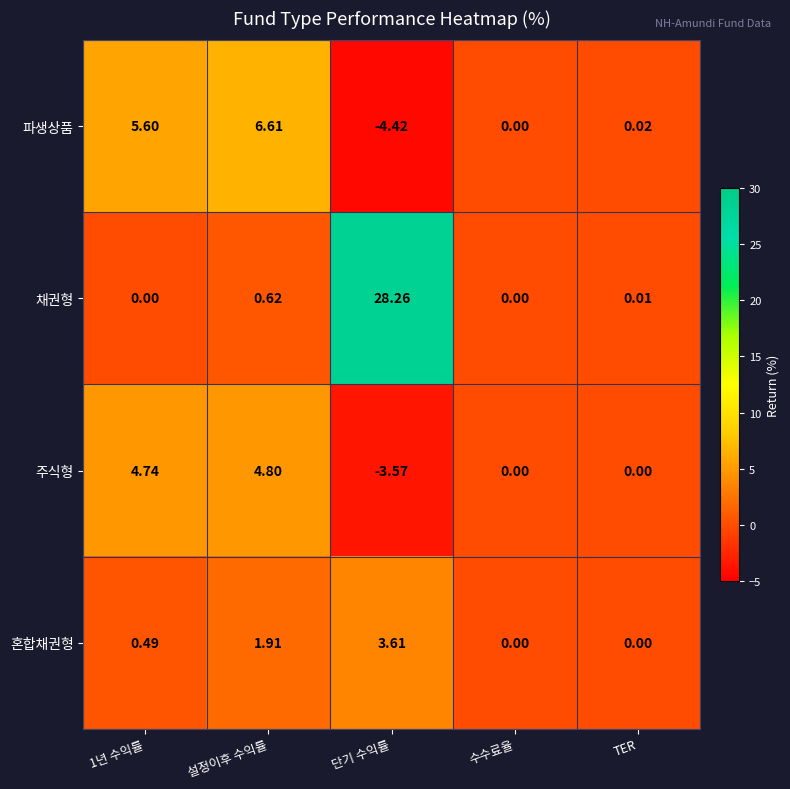

How many series are shown in this chart?

4